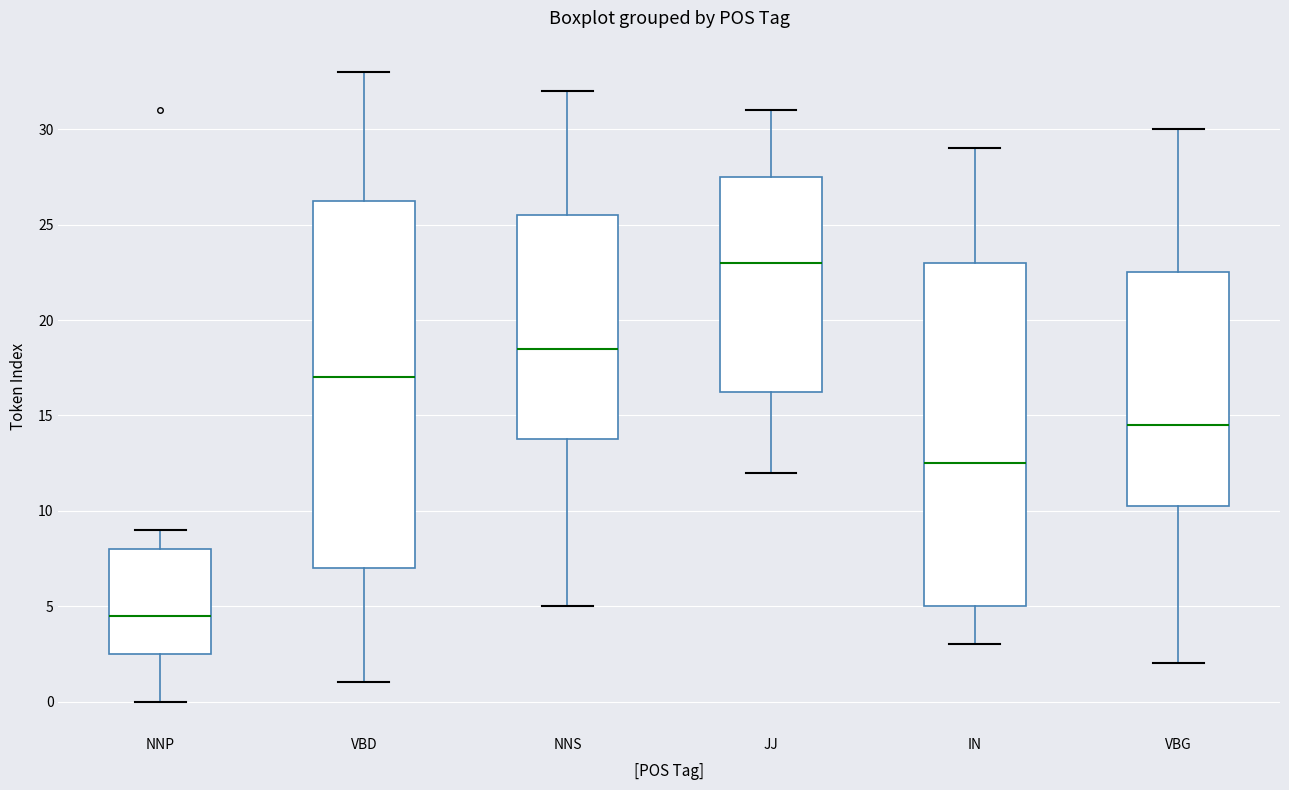

Which box's median line is the lowest?

NNP